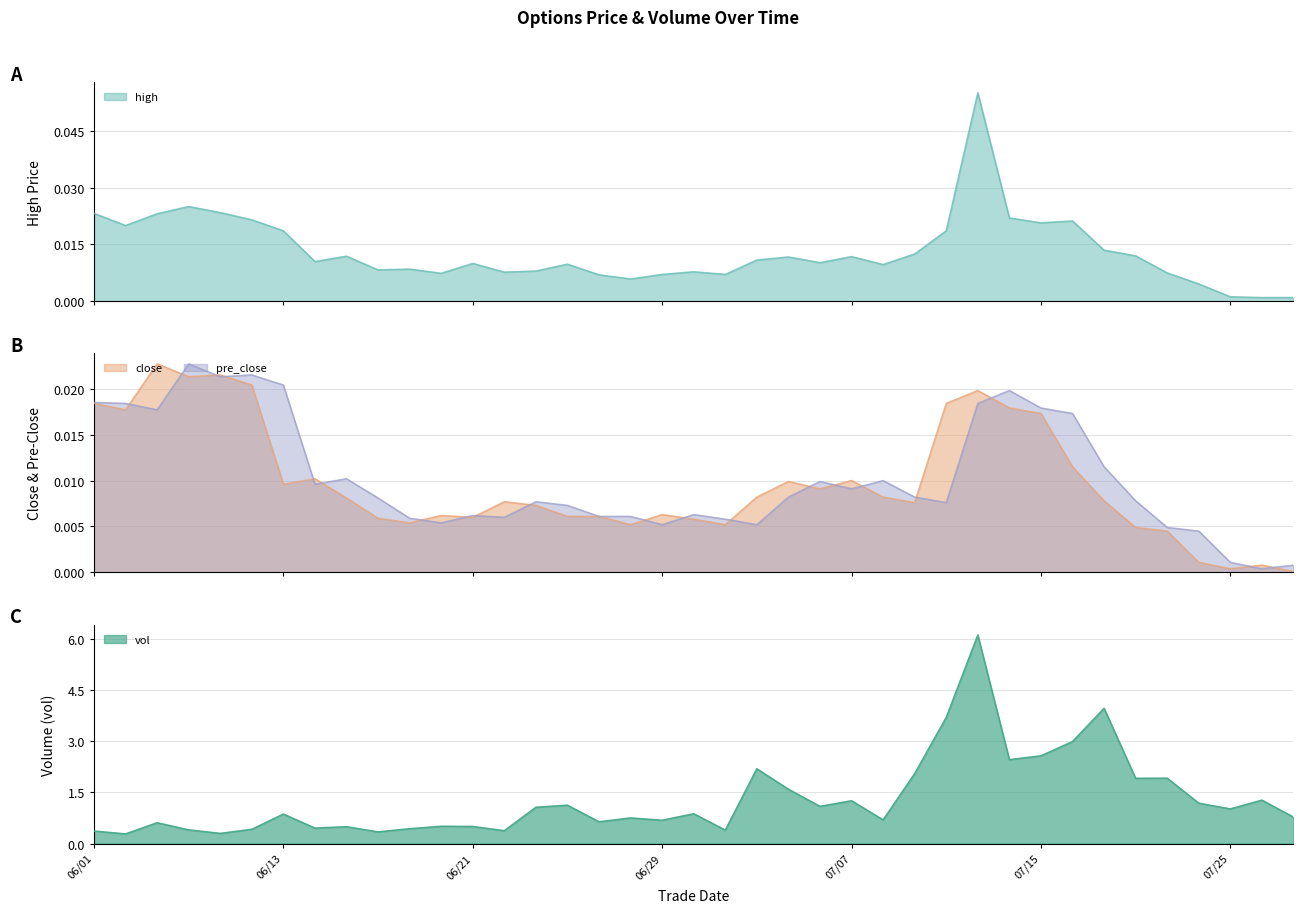

True or false: vol and pre_close intersect in this chart.

False